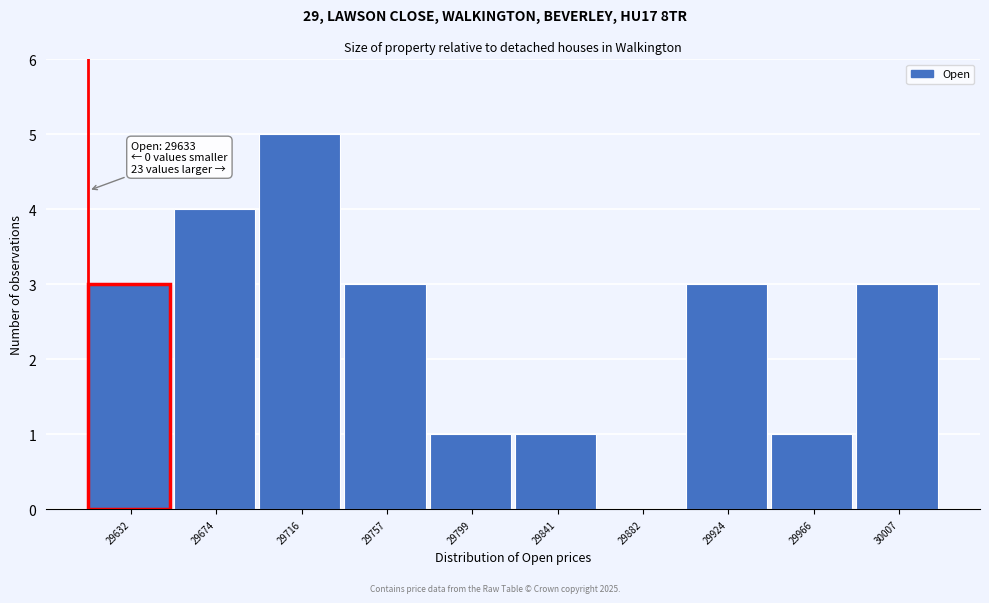

Reading right to left, extract all data points from this chart.

30007=3	29966=1	29924=3	29882=0	29841=1	29799=1	29757=3	29716=5	29674=4	29632=3